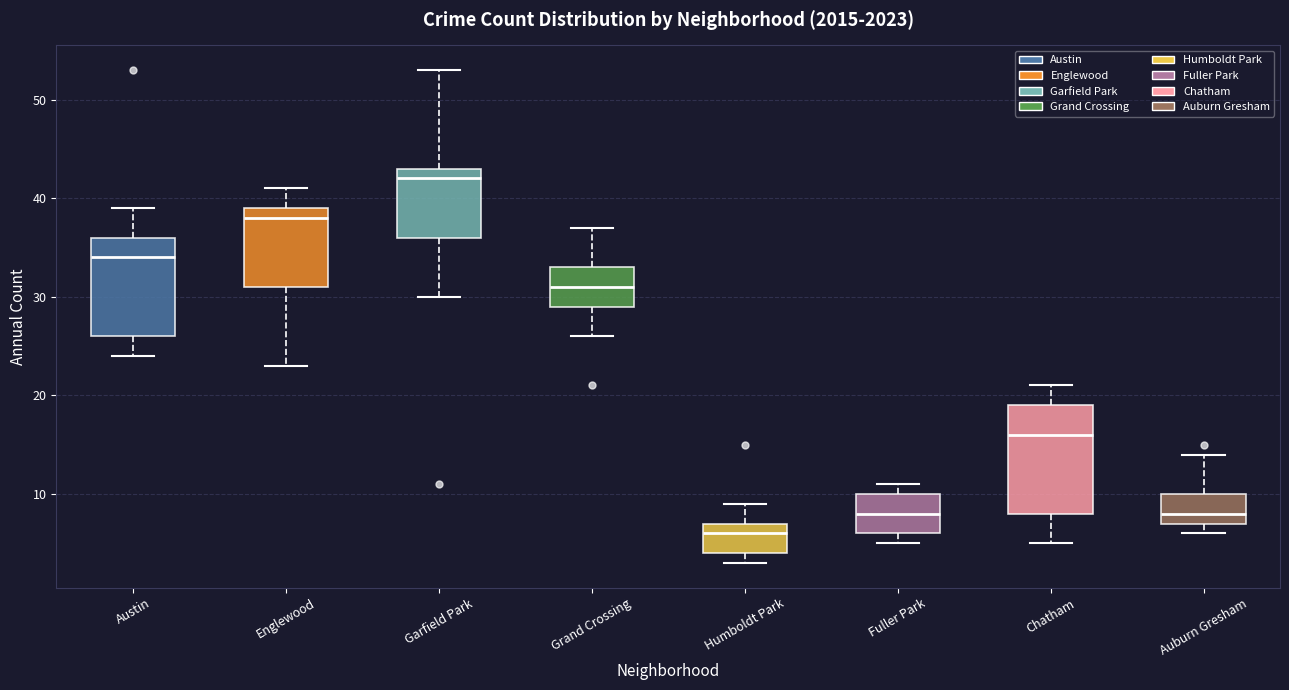

Which box has the lowest median line?

Humboldt Park